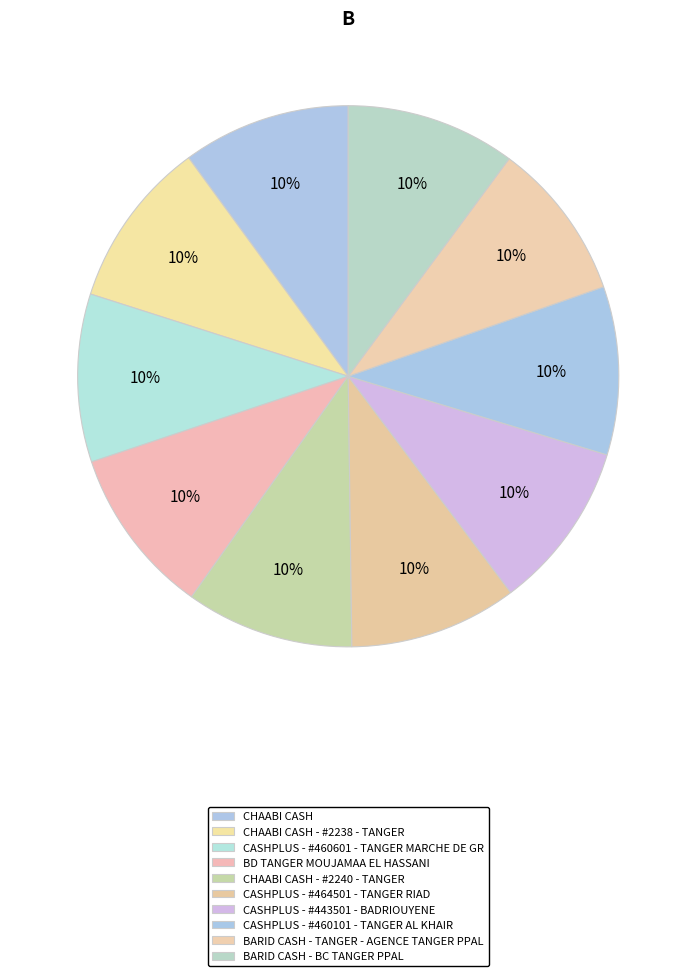

Which category has the smallest portion of the pie?

BARID CASH - TANGER - AGENCE TANGER PPAL